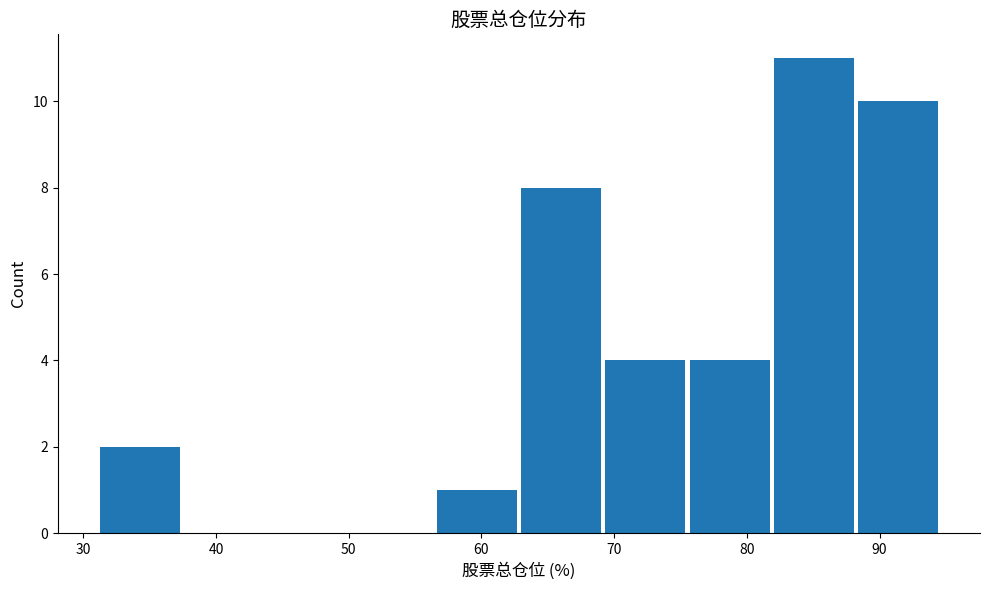

Reading left to right, list every bar in this chart as the range it spans on the x-axis followed by its height. Neither the bar edges nor the heights are printed on the chart, so give them approximately, as read against the axes.

31 to 37: 2
37 to 44: 0
44 to 50: 0
50 to 56: 0
56 to 63: 1
63 to 69: 8
69 to 76: 4
76 to 82: 4
82 to 88: 11
88 to 95: 10